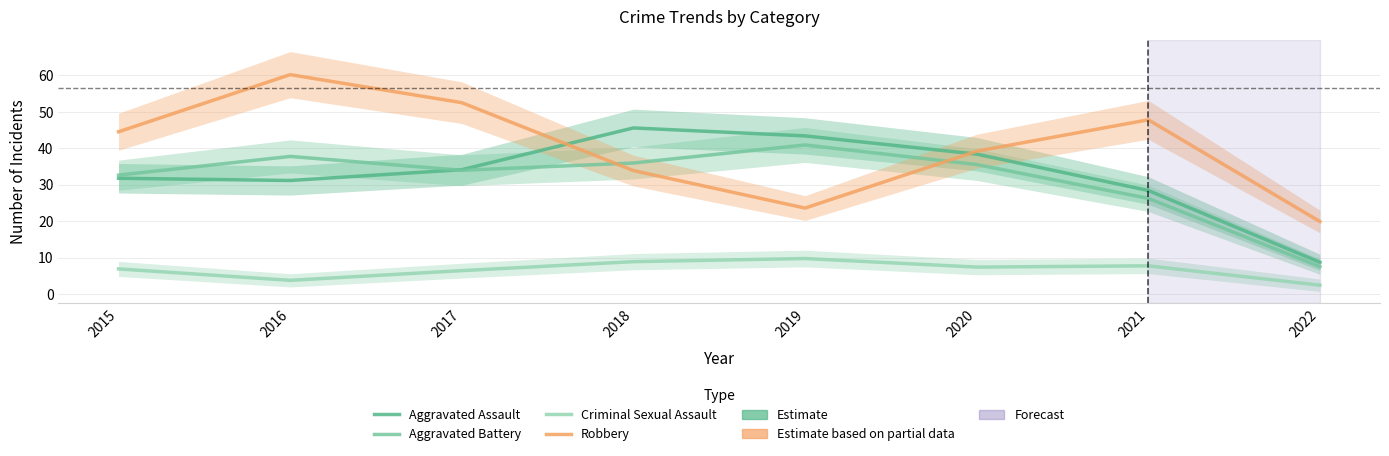

What is the difference between the second highest and minimum values in the Aggravated Assault series?

34.6